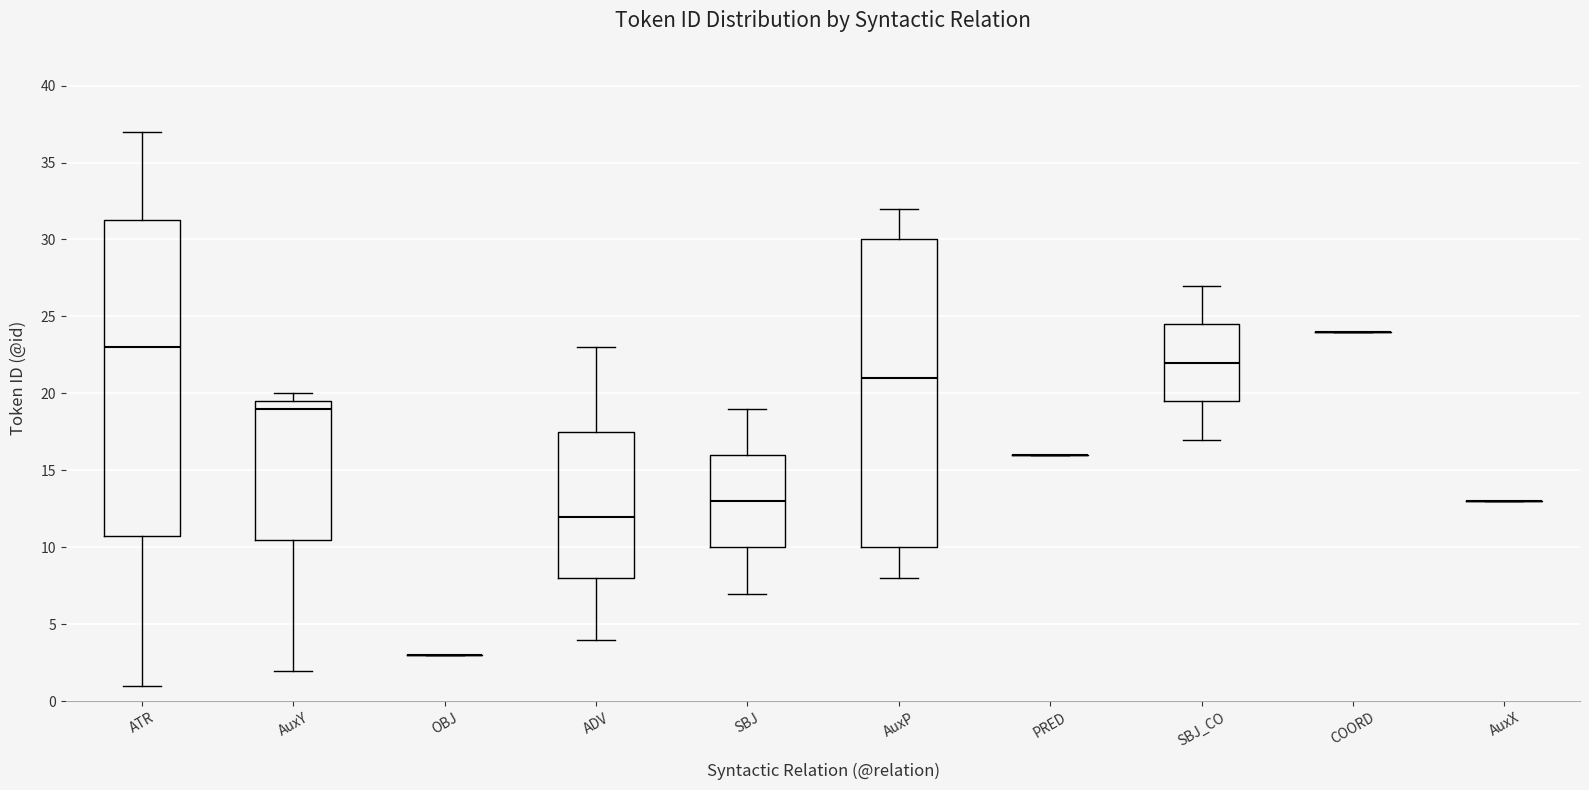

Which box is the tallest, from its lower edge to its upper edge?

ATR